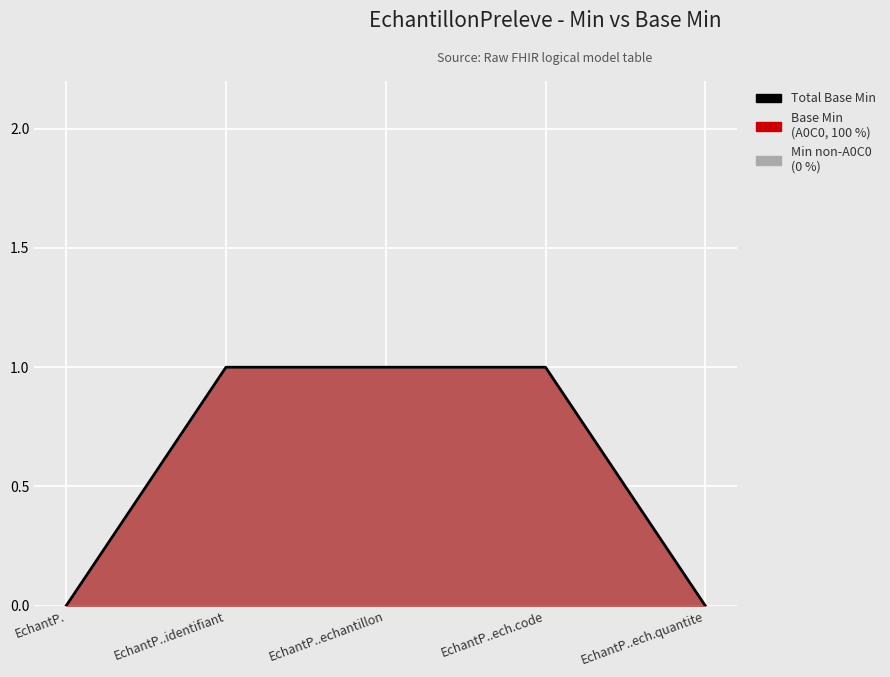

What is the label of the 5th point from the right?

EchantP.